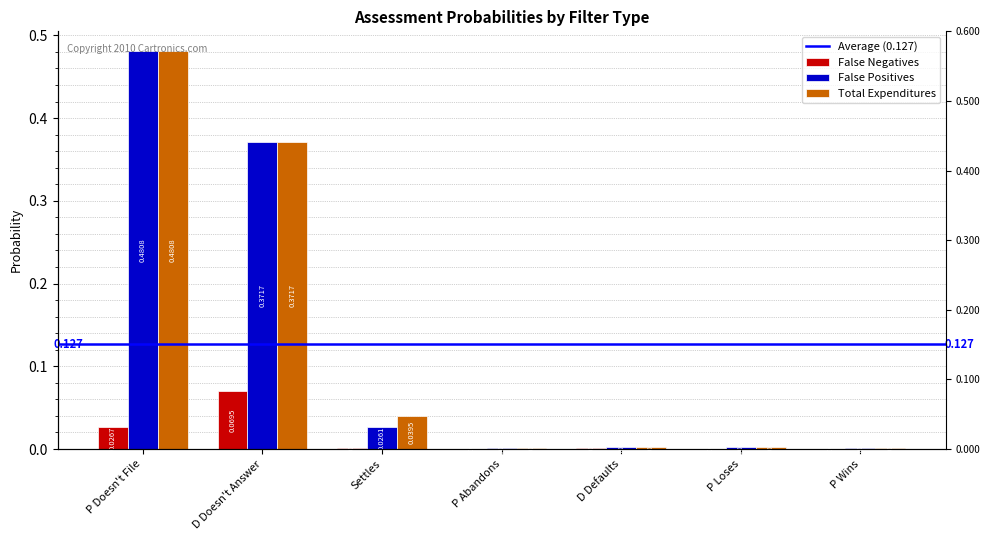

Reading left to right, extract all data points from this chart.

False Negatives: P Doesn't File=0.0	D Doesn't Answer=0.1	Settles=0.0	P Abandons=0.0	D Defaults=0.0	P Loses=0.0	P Wins=0.0
False Positives: P Doesn't File=0.5	D Doesn't Answer=0.4	Settles=0.0	P Abandons=0.0	D Defaults=0.0	P Loses=0.0	P Wins=0.0
Total Expenditures: P Doesn't File=0.5	D Doesn't Answer=0.4	Settles=0.0	P Abandons=0.0	D Defaults=0.0	P Loses=0.0	P Wins=0.0